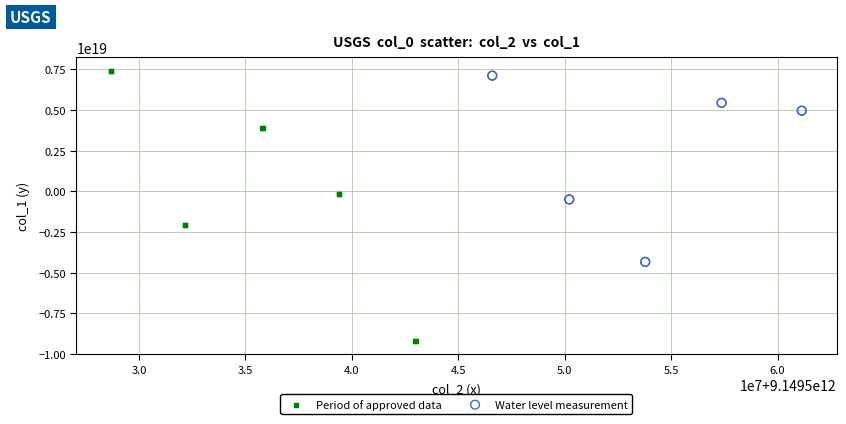

What are all the series names shown in the legend?

Period of approved data, Water level measurement